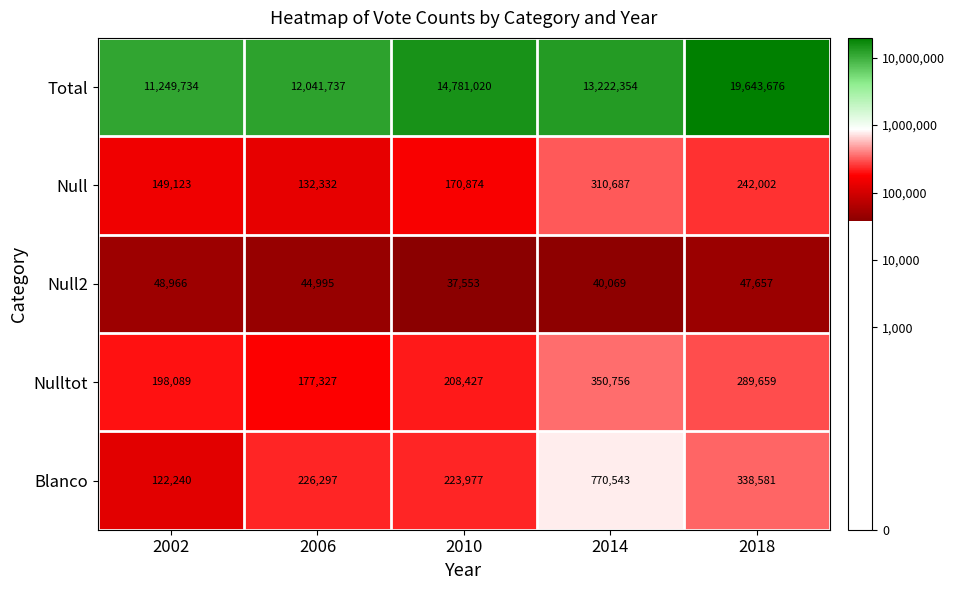

What is the approximate value of Blanco at 2002?

122240